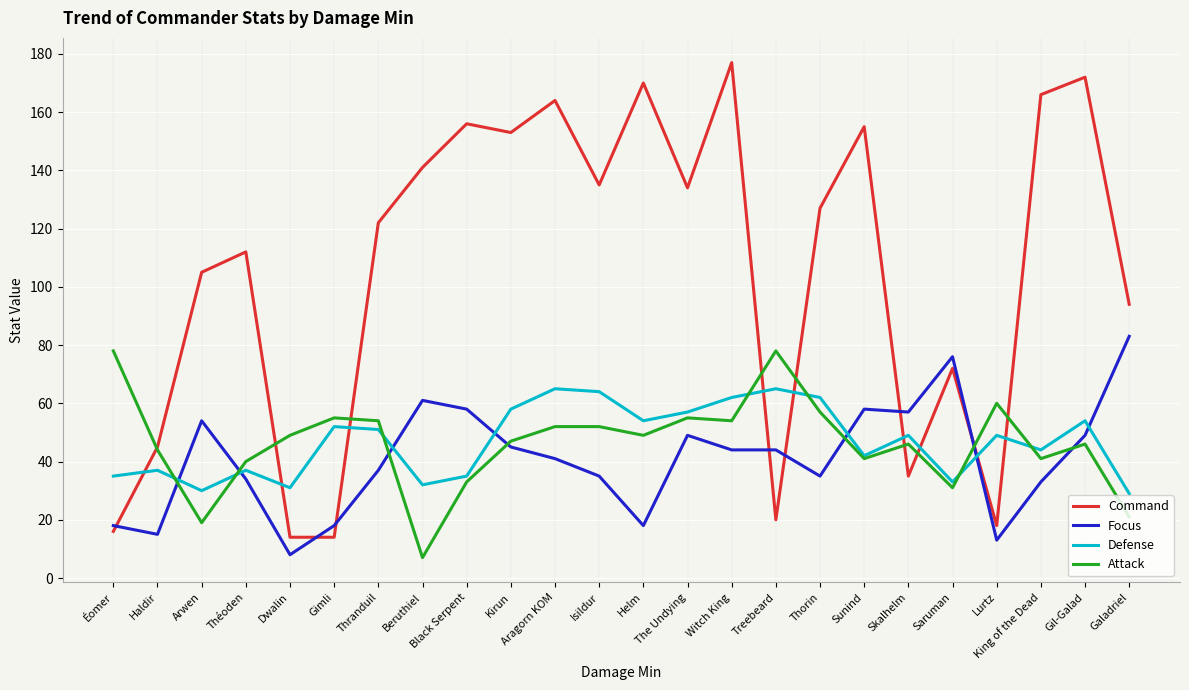

Is it true that Focus equals 24 at Black Serpent?

False